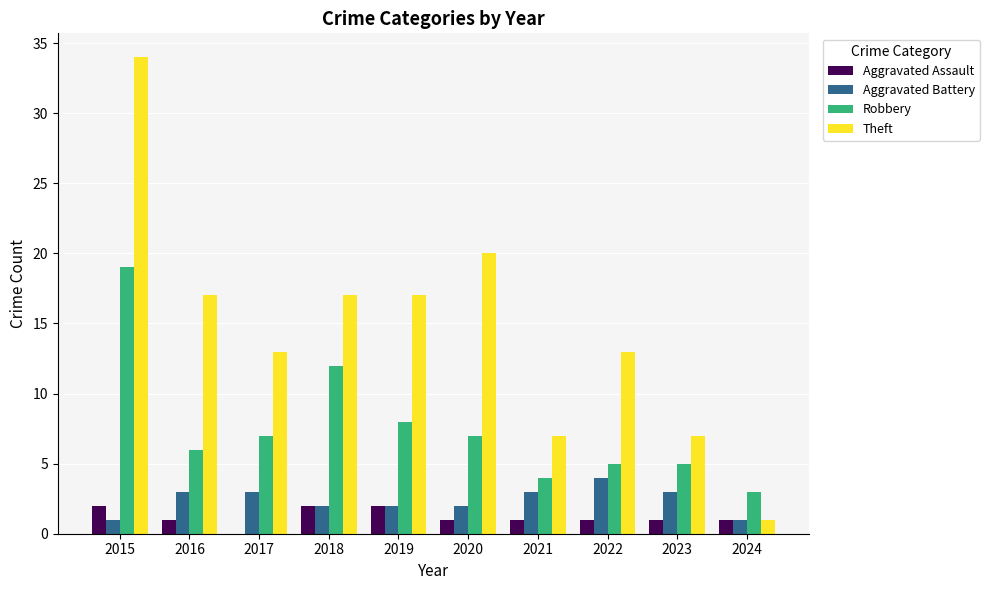

At which label does Theft first exceed 17?

2015